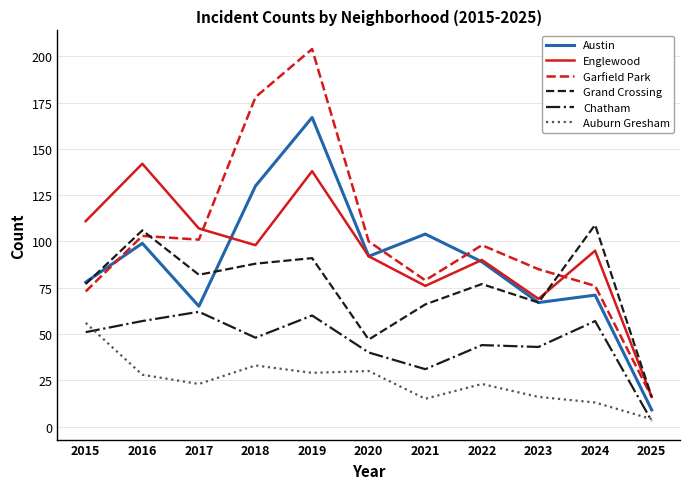

Reading right to left, extract all data points from this chart.

Austin: 9	71	67	89	104	92	167	130	65	99	78
Englewood: 16	95	69	90	76	92	138	98	107	142	111
Garfield Park: 16	76	85	98	79	100	204	178	101	103	73
Grand Crossing: 16	109	67	77	66	47	91	88	82	106	77
Chatham: 3	57	43	44	31	40	60	48	62	57	51
Auburn Gresham: 4	13	16	23	15	30	29	33	23	28	56